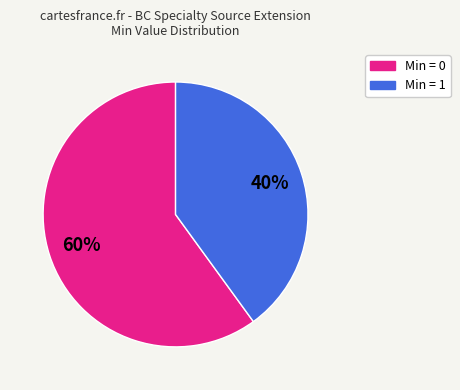

Is there a majority slice in this chart?

Yes